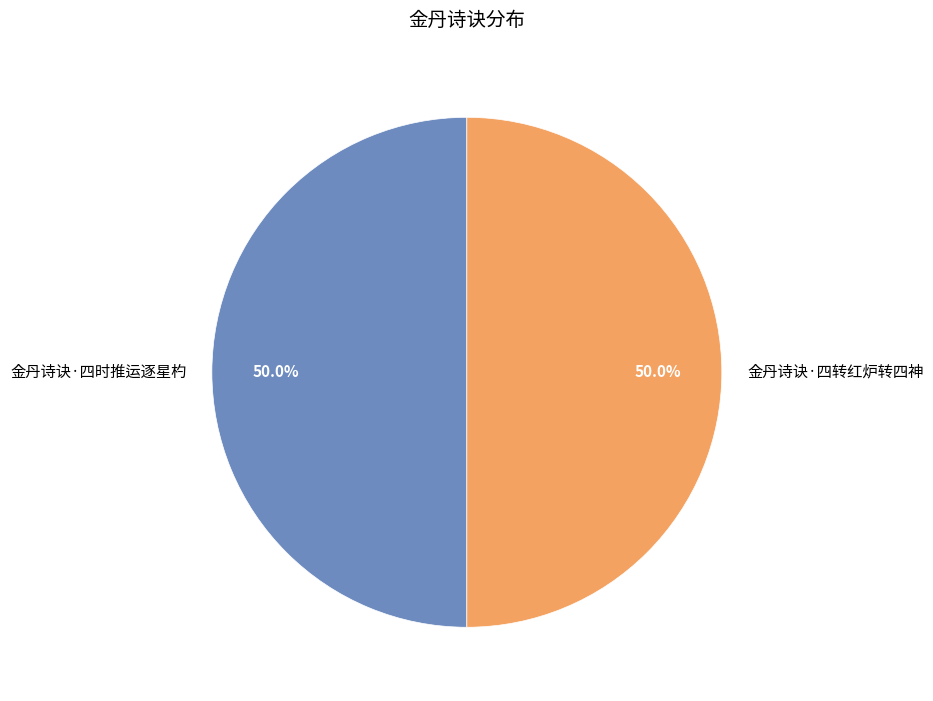

Is the sum of 金丹诗诀·四转红炉转四神 and 金丹诗诀·四时推运逐星杓 greater than half?

Yes